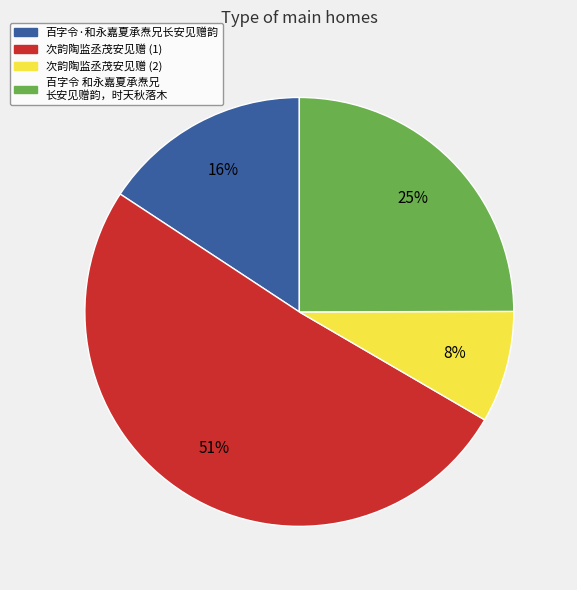

How many slices are in this pie chart?

4